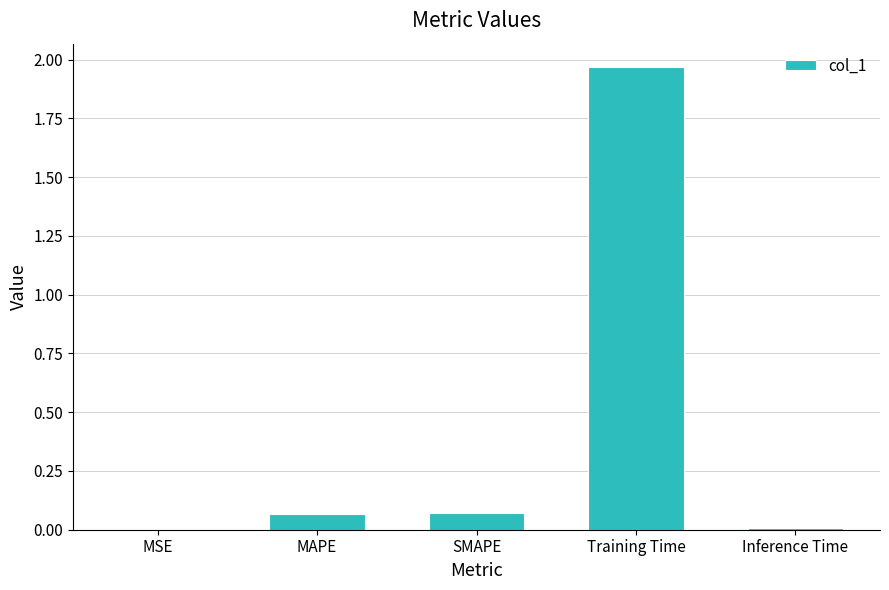

What is the sum of all values?

2.1